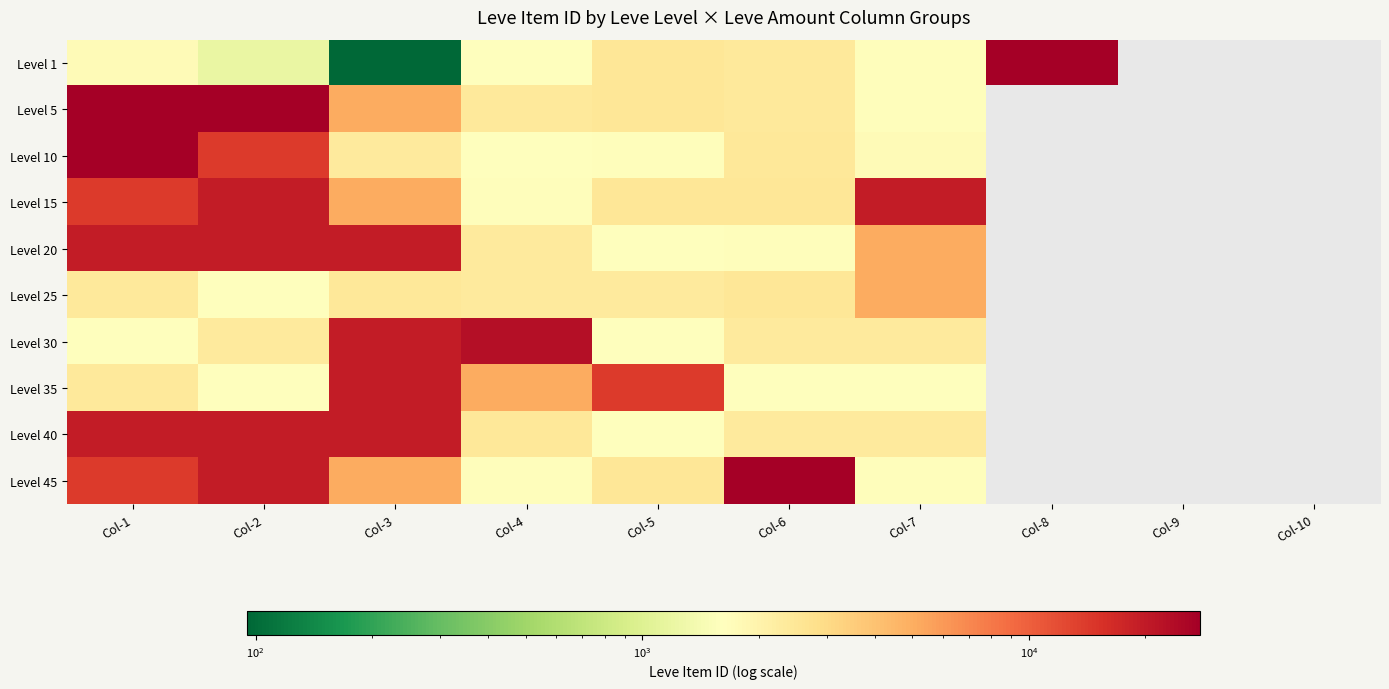

How many data points in Level 45 are less than 19542?

5